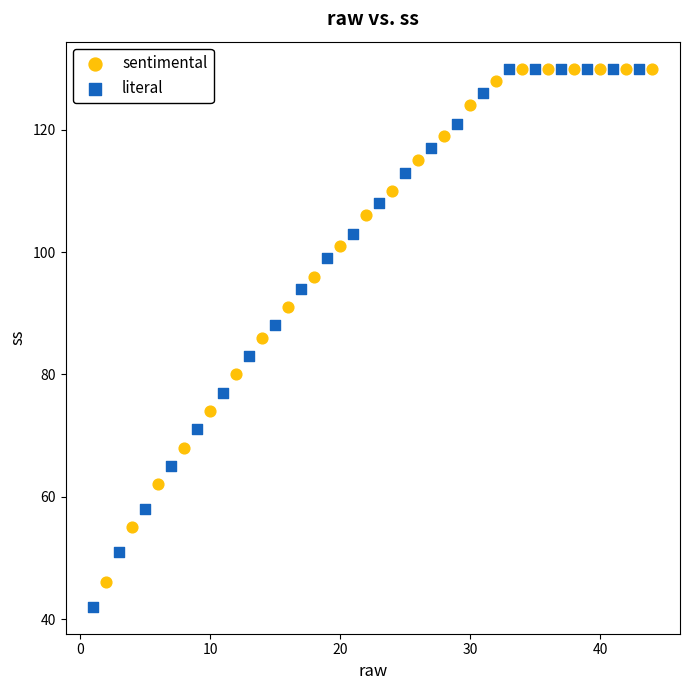

Which series contains the lowest Y value?

literal